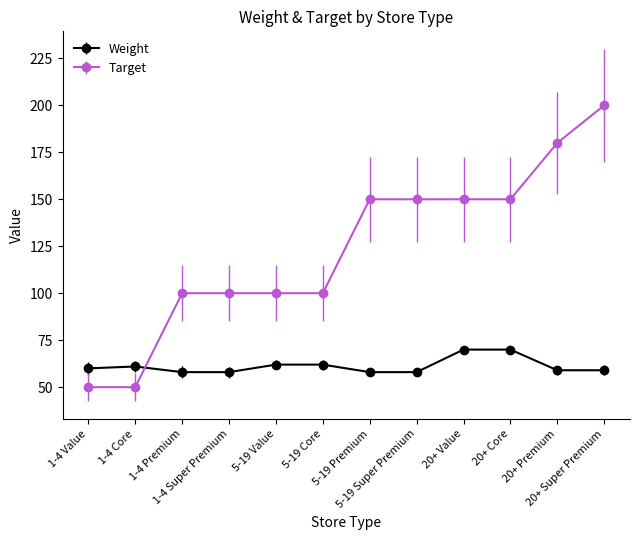

What is the label of the 2nd point from the left?

1-4 Core